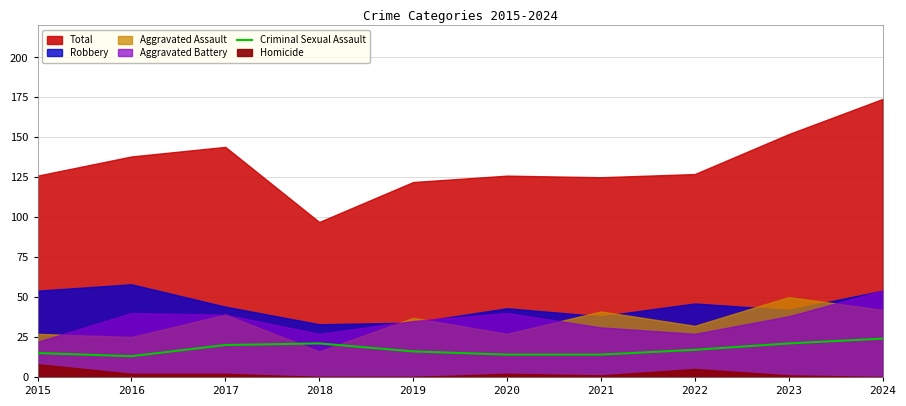

Is it true that Criminal Sexual Assault equals 26 at 2015?

False